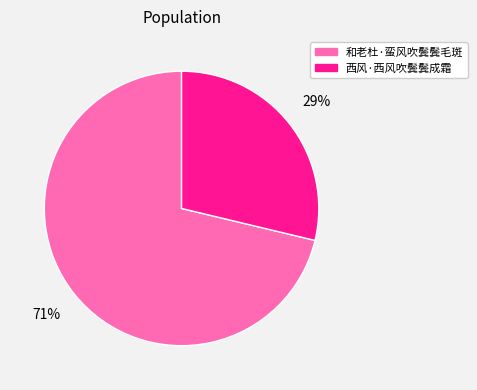

To the nearest percent, what percentage of the pie is 西风·西风吹鬓鬓成霜?

29%